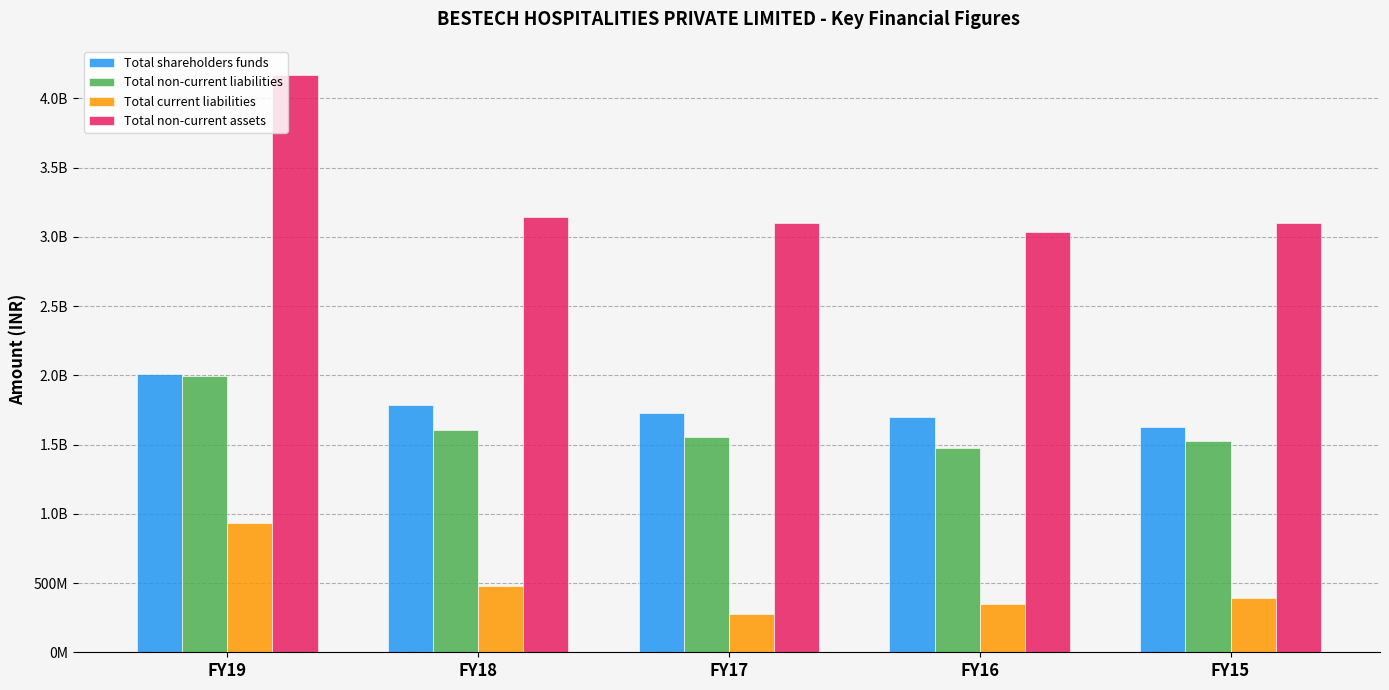

Does the chart contain stacked bars?

No